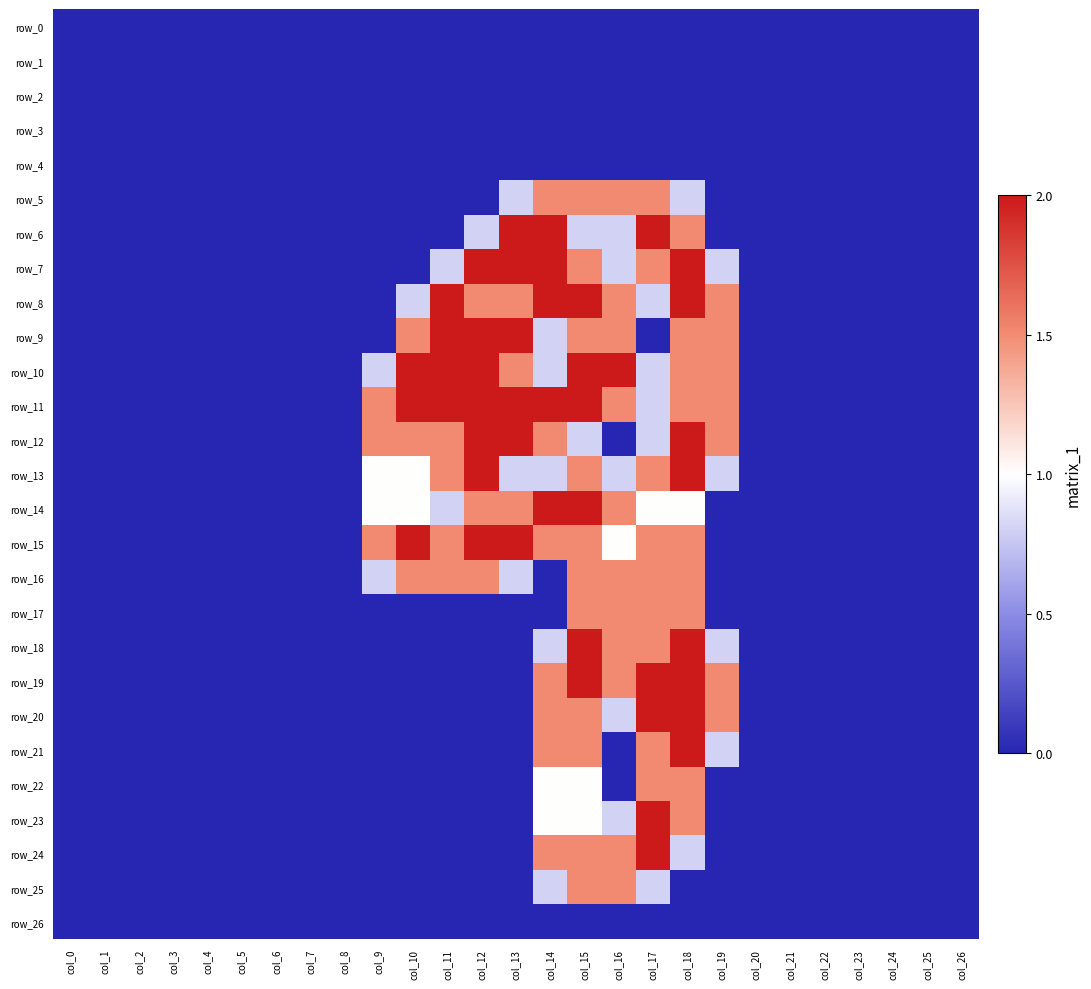

Which series has the largest total across all categories?

row_11